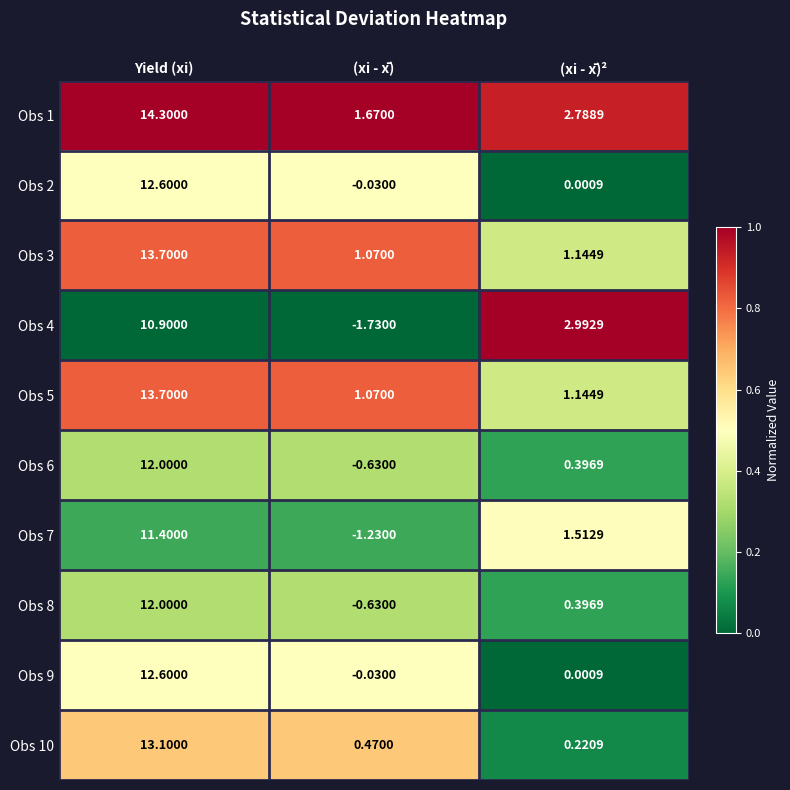

List the labels in order of Obs 6 value, smallest first.

(xi - x̄), (xi - x̄)², Yield (xi)